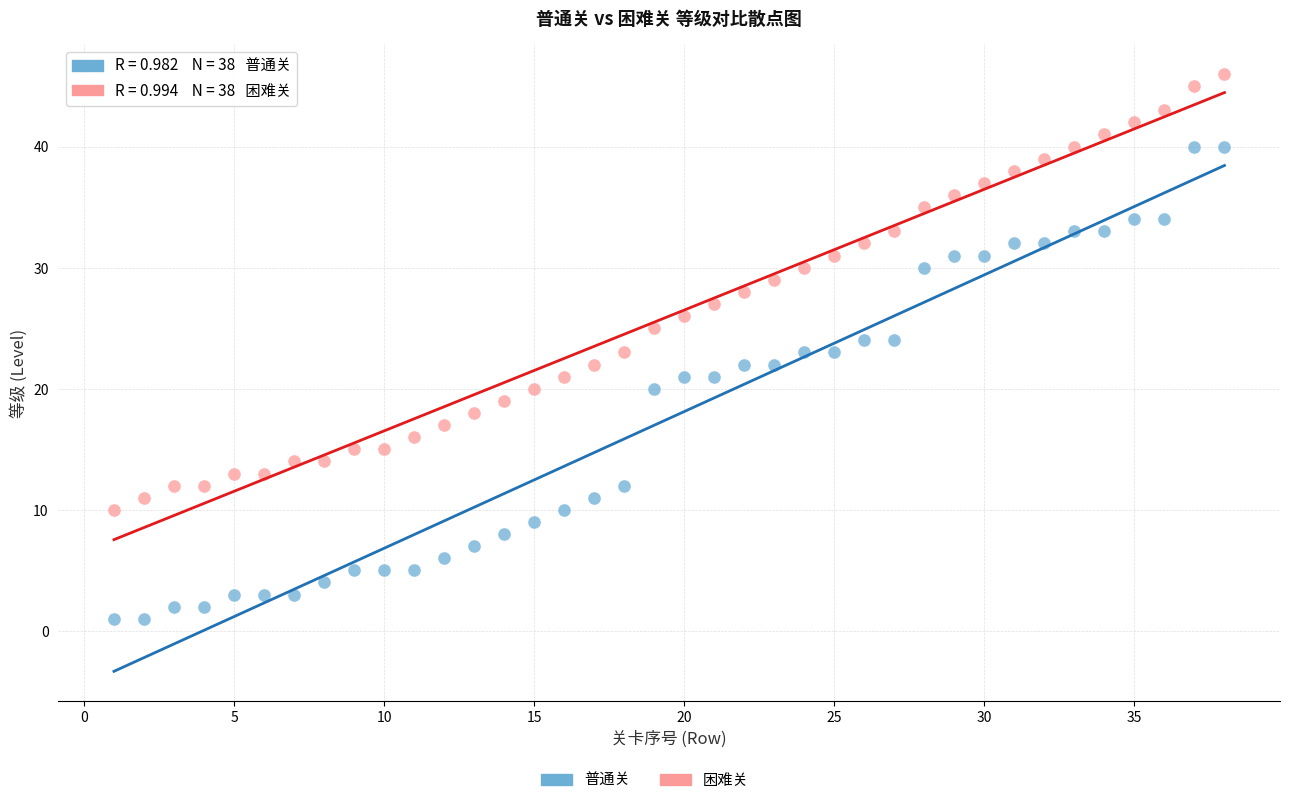

Which series has the widest spread of Y values?

普通关